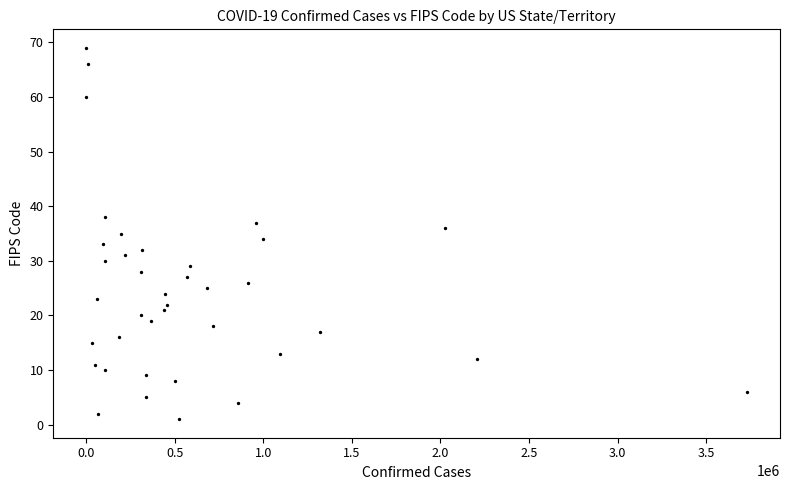

What is the range of X values (max minus min)?

3731145